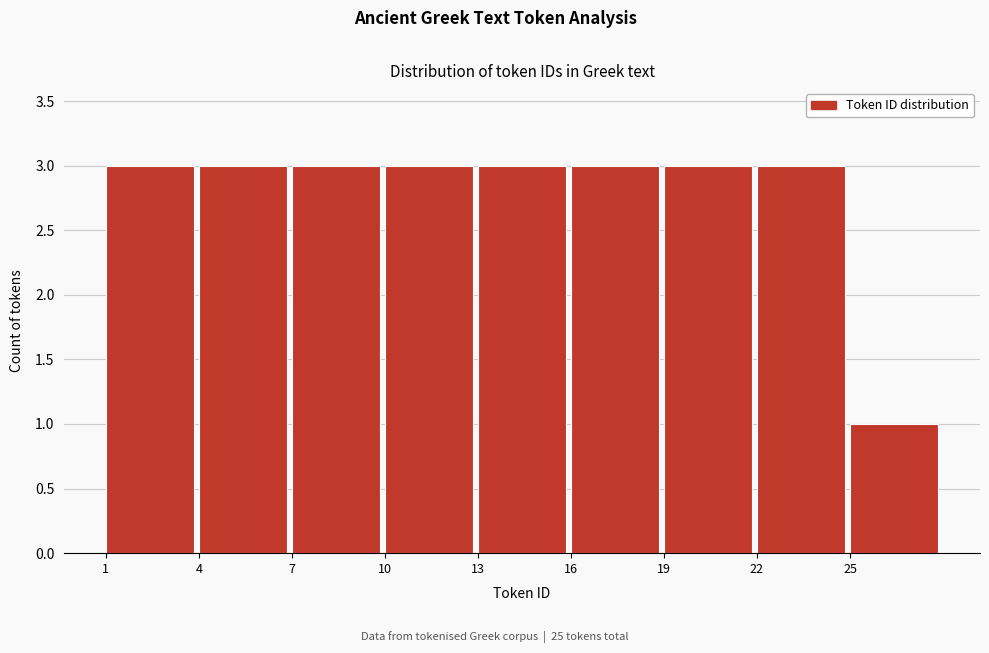

Reading left to right, transcribe this chart: for each bar, give the range it covers on the x-axis and its height. The values are not printed on the chart, so give them approximately, as read against the axis.

1 to 4: 3
4 to 7: 3
7 to 10: 3
10 to 13: 3
13 to 16: 3
16 to 19: 3
19 to 22: 3
22 to 25: 3
25 to 28: 1